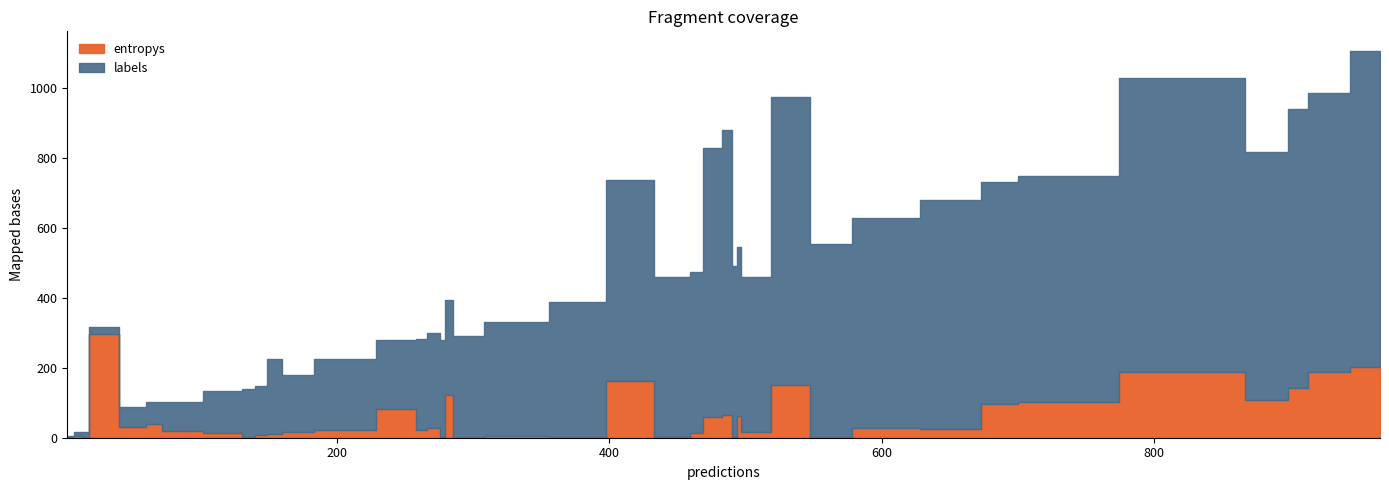

Which series changed the most between 1 and 16?

labels